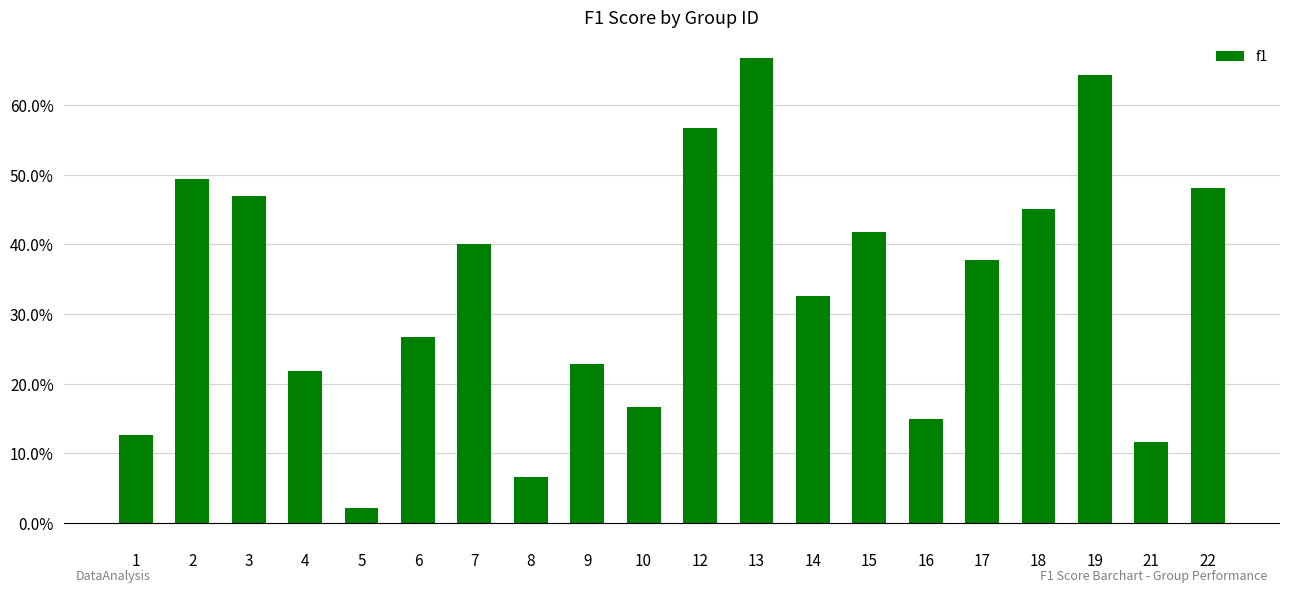

What is the difference between the maximum and minimum values?

0.6